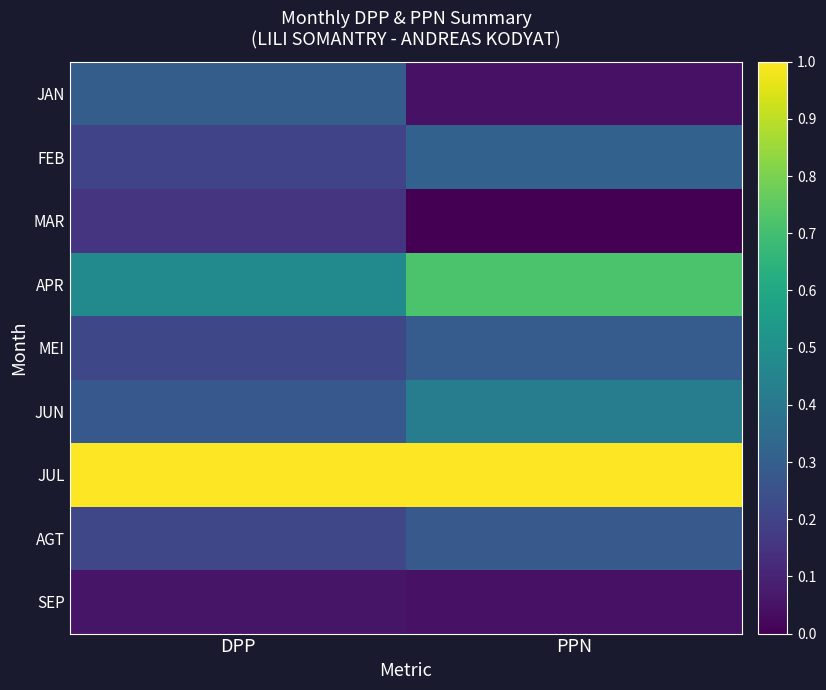

Which series has the largest range (max minus min)?

JAN